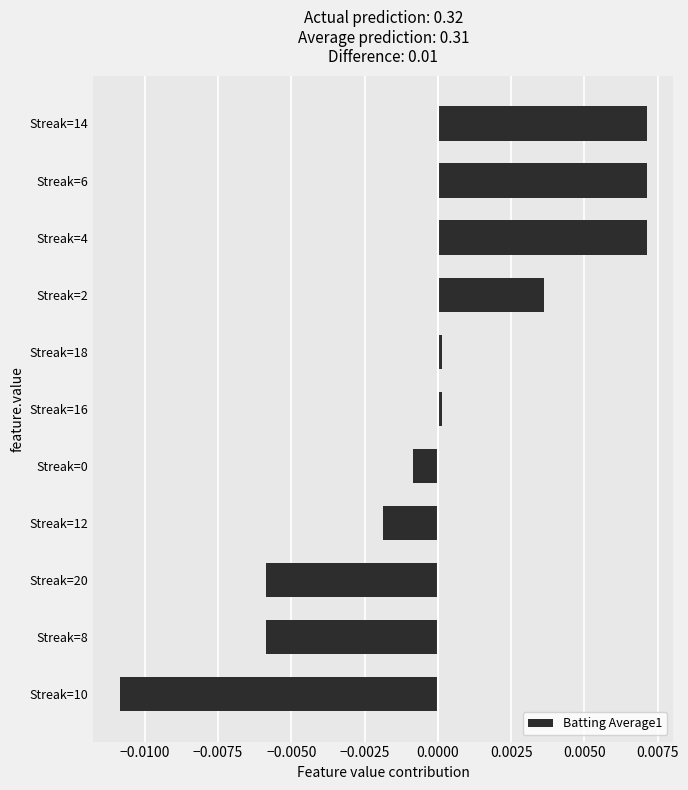

Which has a higher value, Streak=6 or Streak=0?

Streak=6